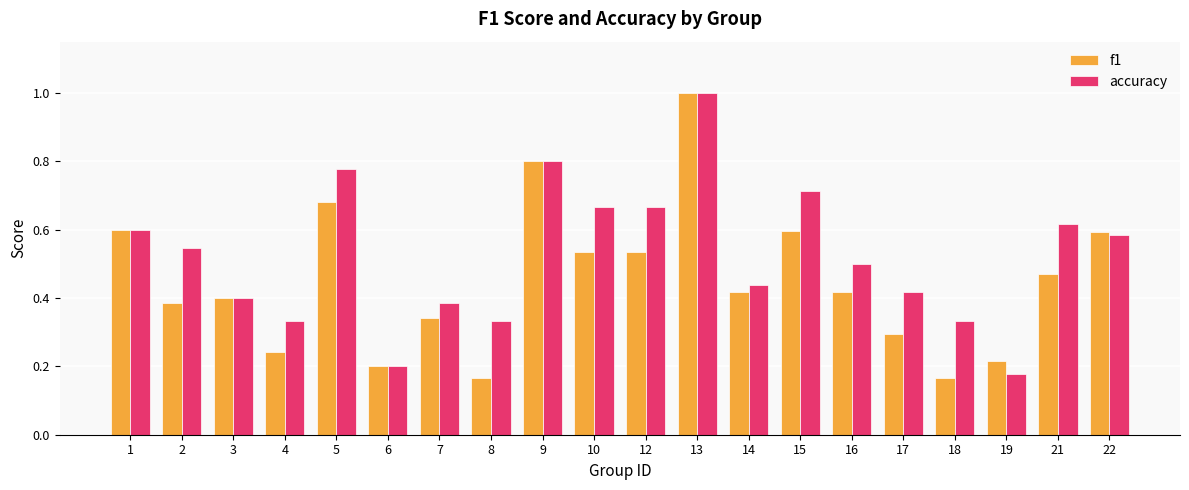

Is the value of f1 at 2 greater than the value of accuracy at 2?

No